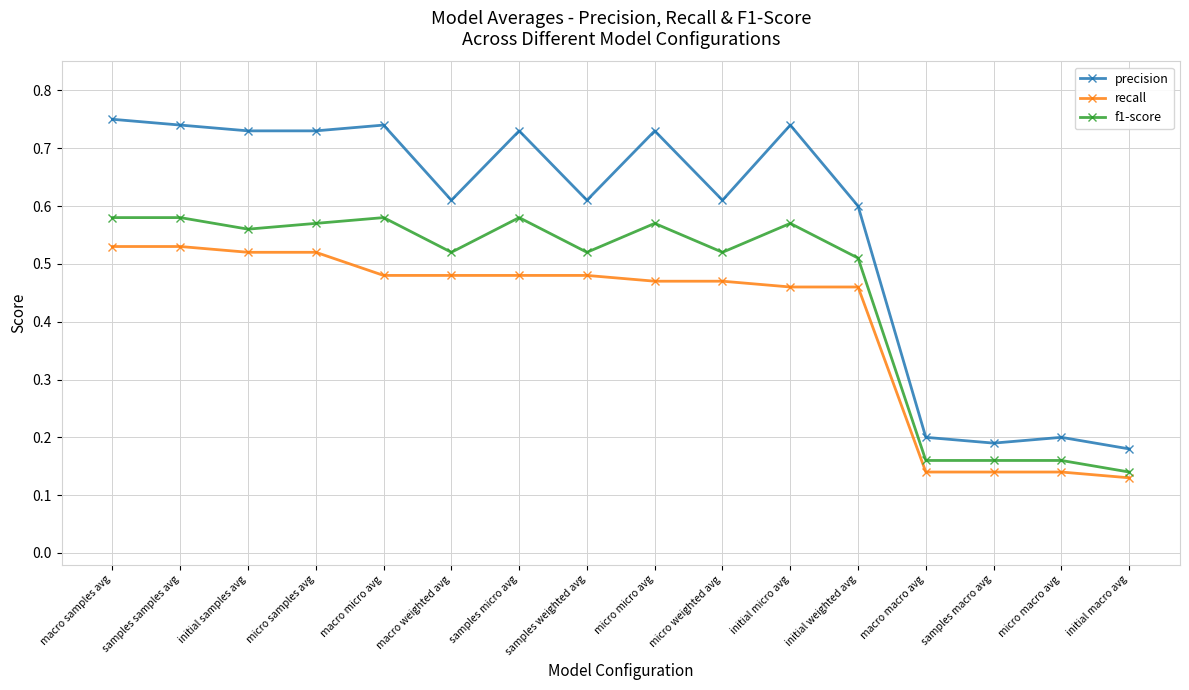

Between macro samples avg and micro samples avg, which series saw the biggest shift?

precision